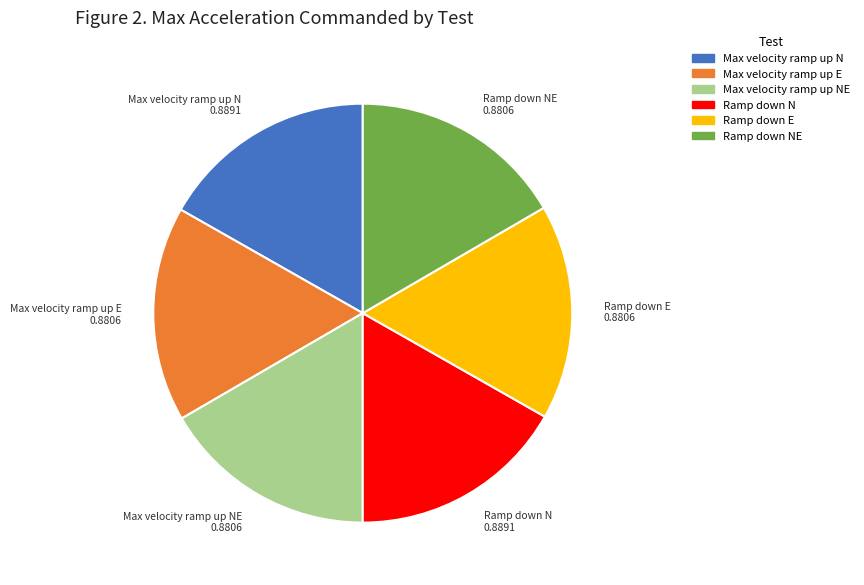

How many slices are in this pie chart?

6